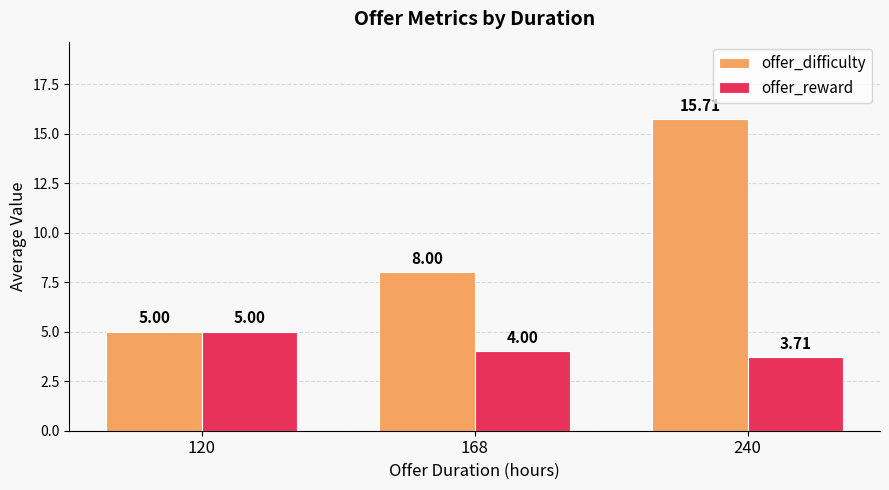

How many values in the offer_reward series are below 4?

1